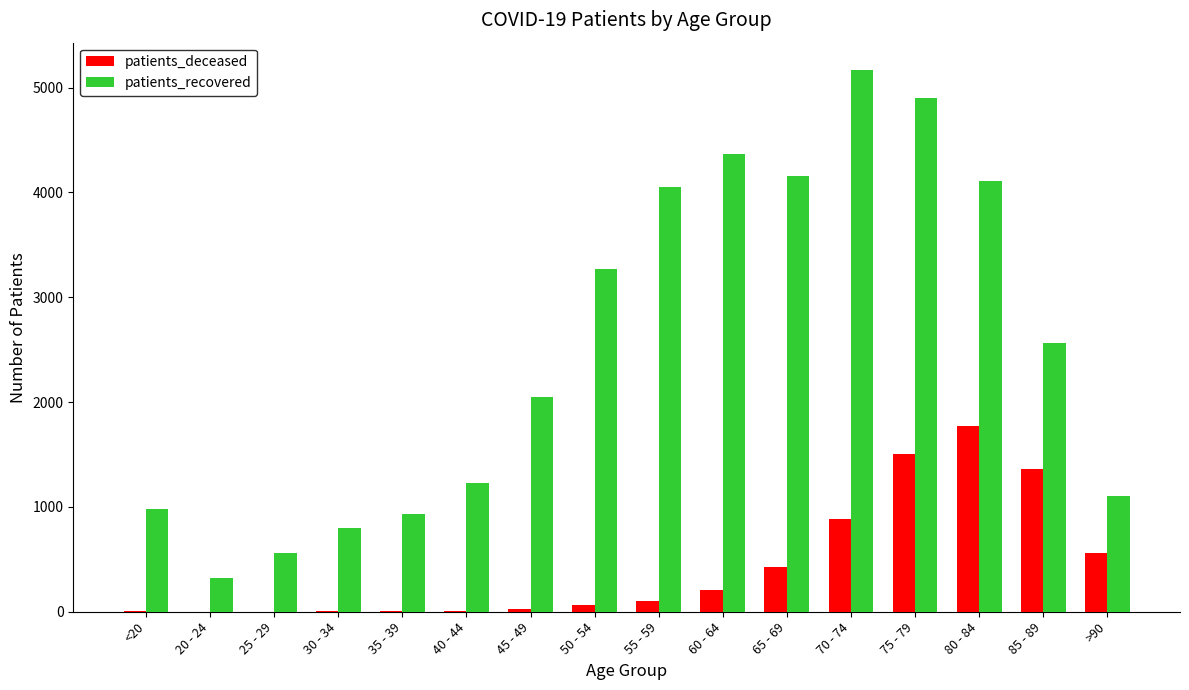

Between 70 - 74 and 85 - 89, which series saw the biggest shift?

patients_recovered